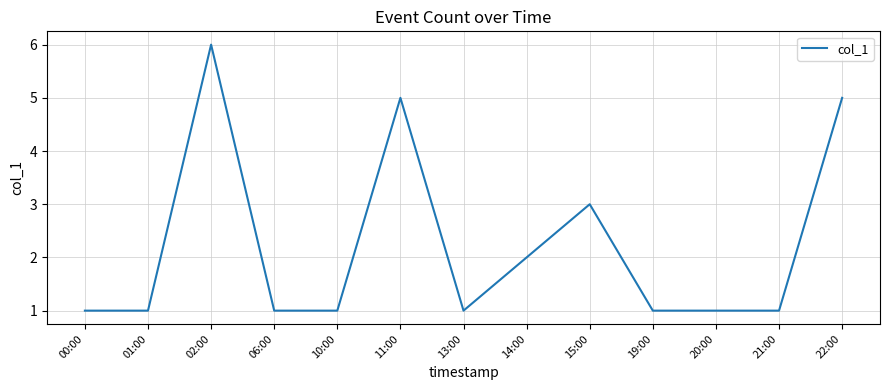

Where is the data nearest to the value 3?

15:00